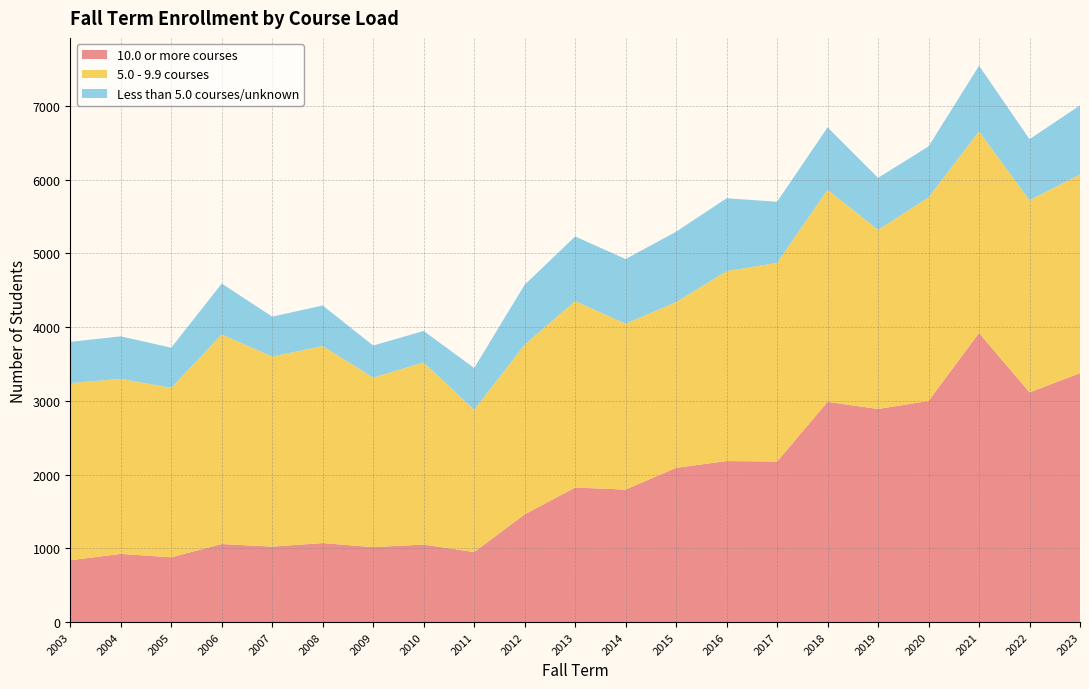

Reading left to right, extract all data points from this chart.

10.0 or more courses: 2003=838	2004=924	2005=878	2006=1058	2007=1023	2008=1071	2009=1016	2010=1051	2011=949	2012=1460	2013=1824	2014=1796	2015=2091	2016=2183	2017=2176	2018=2985	2019=2889	2020=2997	2021=3920	2022=3113	2023=3375
5.0 - 9.9 courses: 2003=2401	2004=2374	2005=2297	2006=2842	2007=2577	2008=2671	2009=2299	2010=2470	2011=1929	2012=2301	2013=2528	2014=2249	2015=2247	2016=2575	2017=2694	2018=2876	2019=2429	2020=2761	2021=2733	2022=2607	2023=2693
Less than 5.0 courses/unknown: 2003=560	2004=576	2005=545	2006=689	2007=541	2008=550	2009=434	2010=426	2011=566	2012=812	2013=876	2014=877	2015=954	2016=988	2017=829	2018=846	2019=705	2020=691	2021=890	2022=827	2023=937